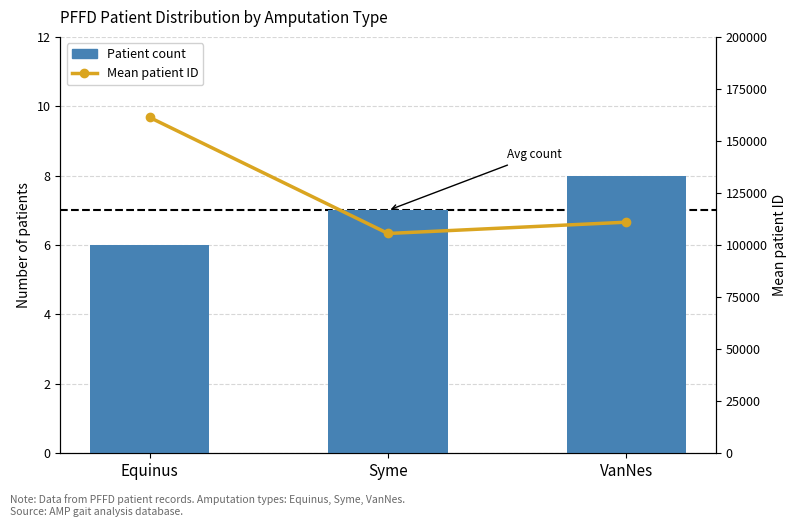

Which has a higher value, VanNes or Syme?

VanNes